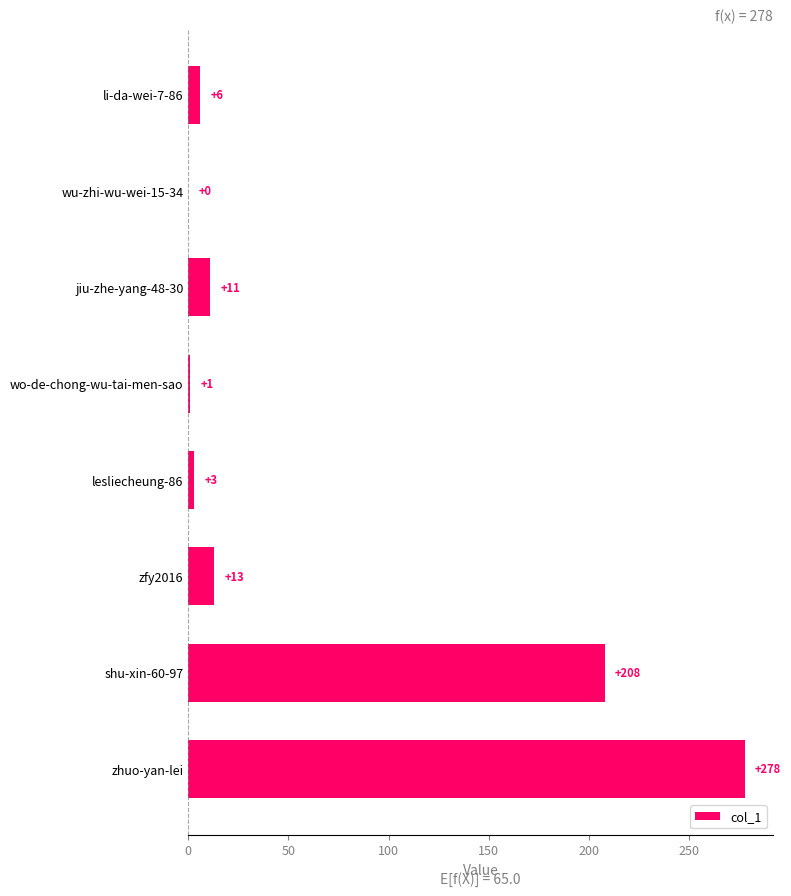

What is the sum of the values at li-da-wei-7-86 and shu-xin-60-97?

214